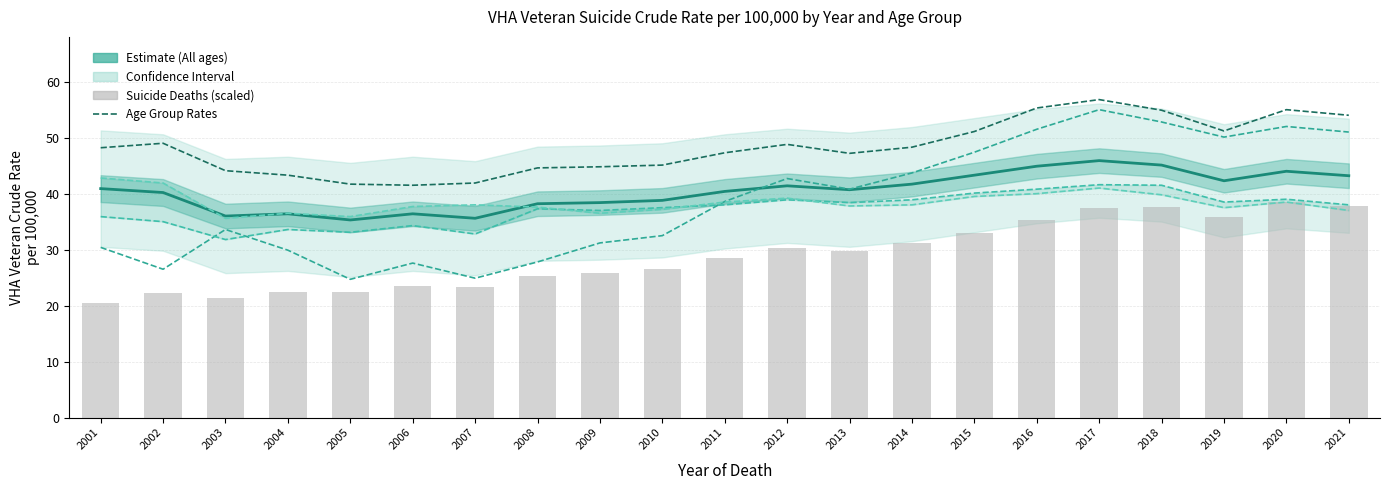

What is the maximum value for VHA Veteran Suicide Deaths (scaled)?

38.5